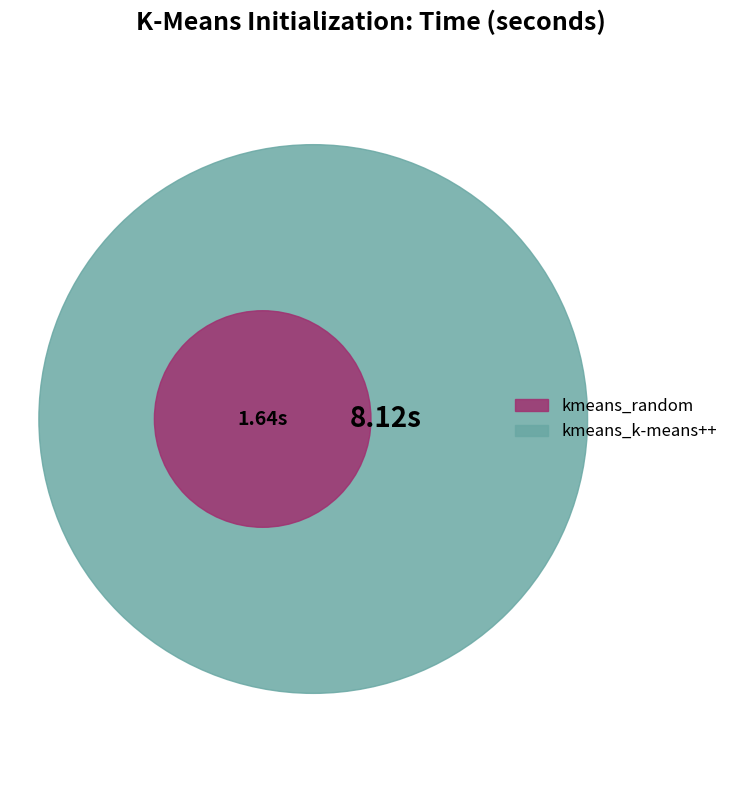

To the nearest percent, what is the average slice percentage?

50%